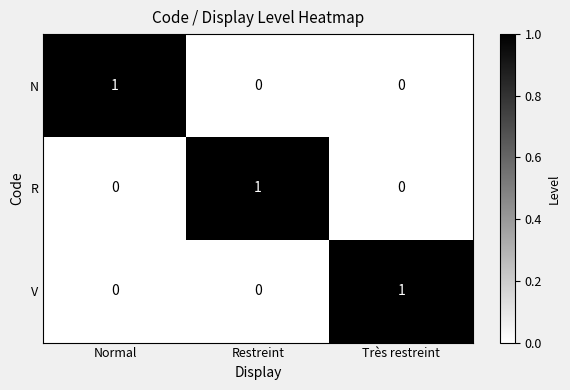

Which category has the highest value in the N series?

Normal